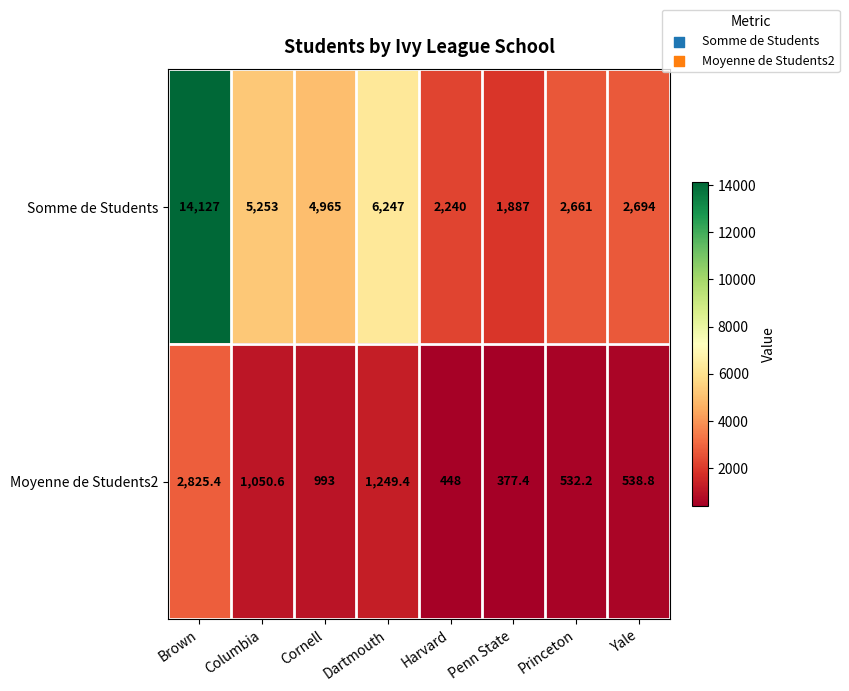

The value of Moyenne de Students2 at Dartmouth is 1926.1. True or false?

False